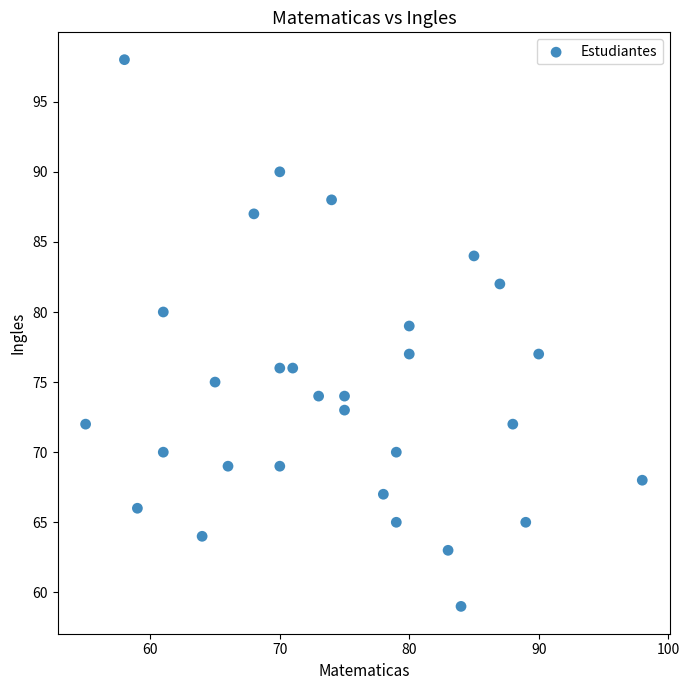

What is the range of Y values (max minus min)?

39